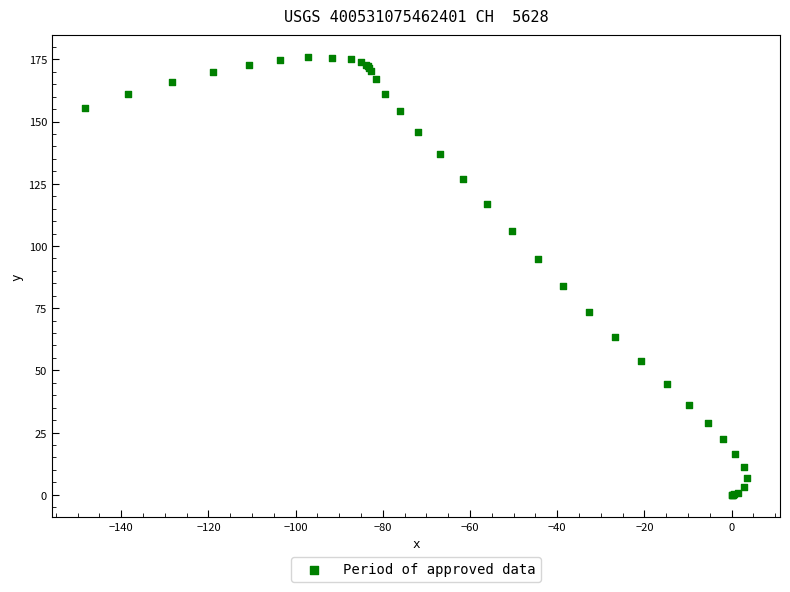

What Y value in the scatter plot is closest to 88?

84.0